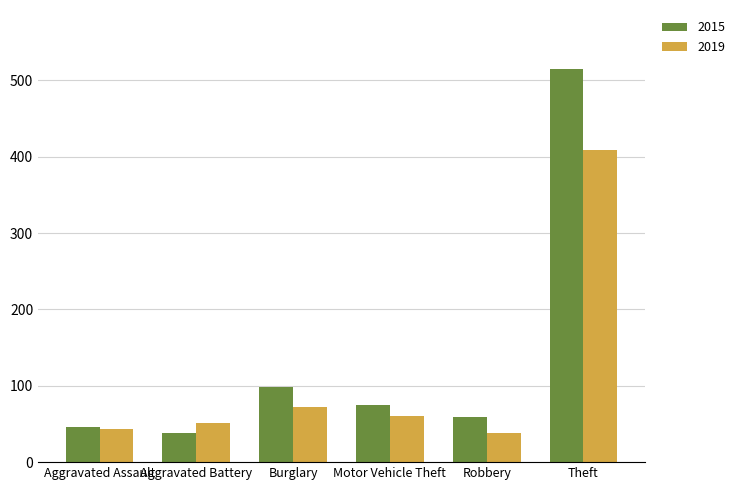

True or false: 2015 has a value of 111 at Motor Vehicle Theft.

False